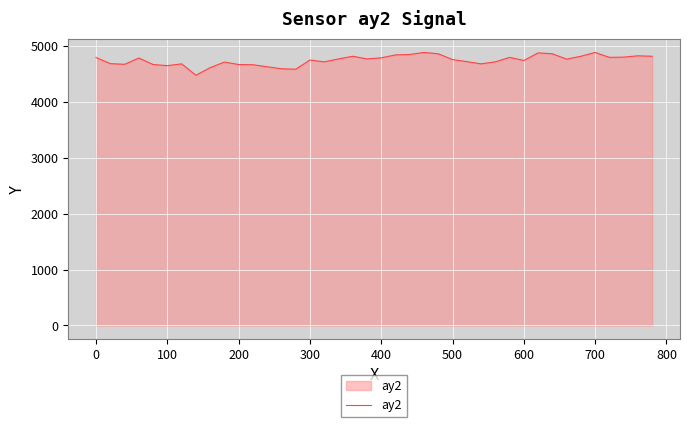

What is the greatest value displayed?

4884